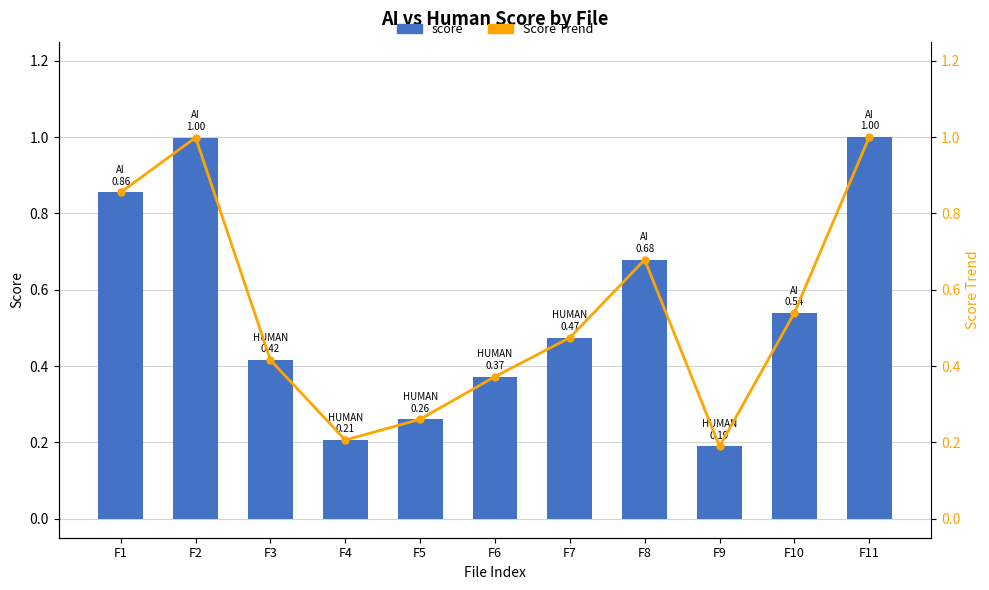

True or false: Score Trend has a value of 0.6 at F6.

False